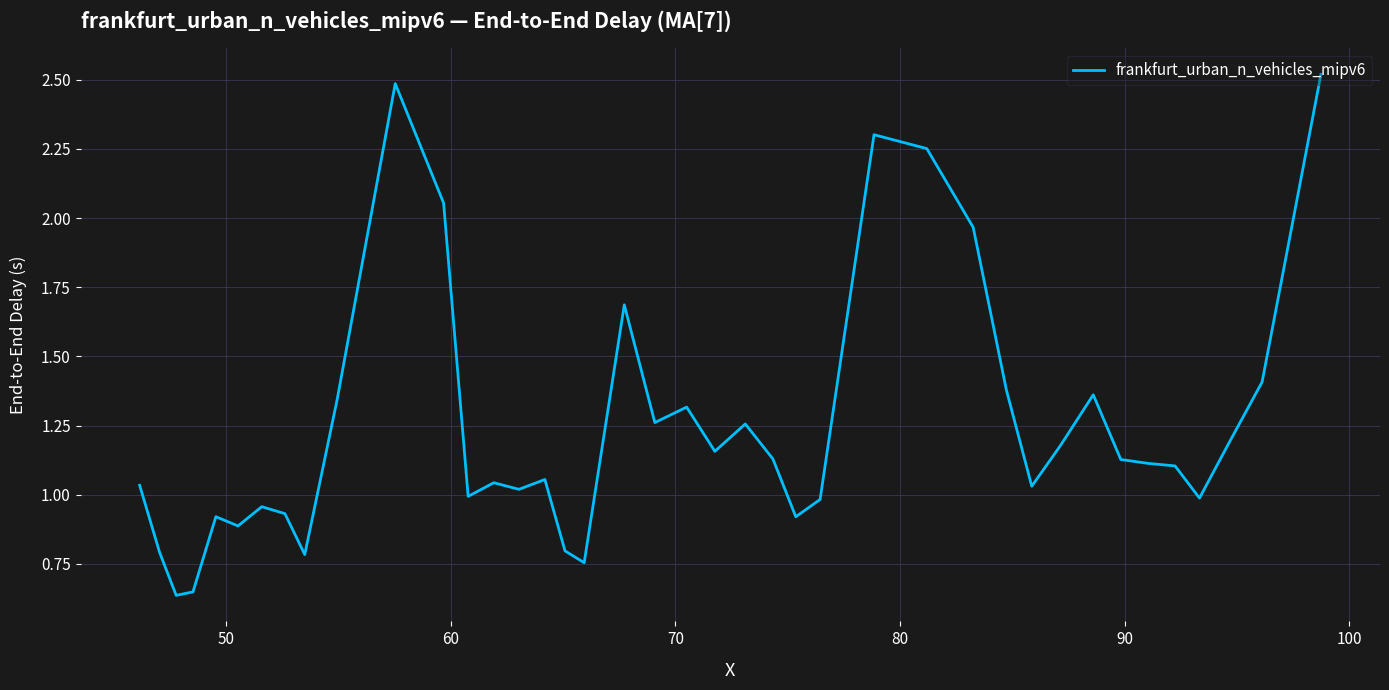

What is the maximum value shown in the chart?

2.5